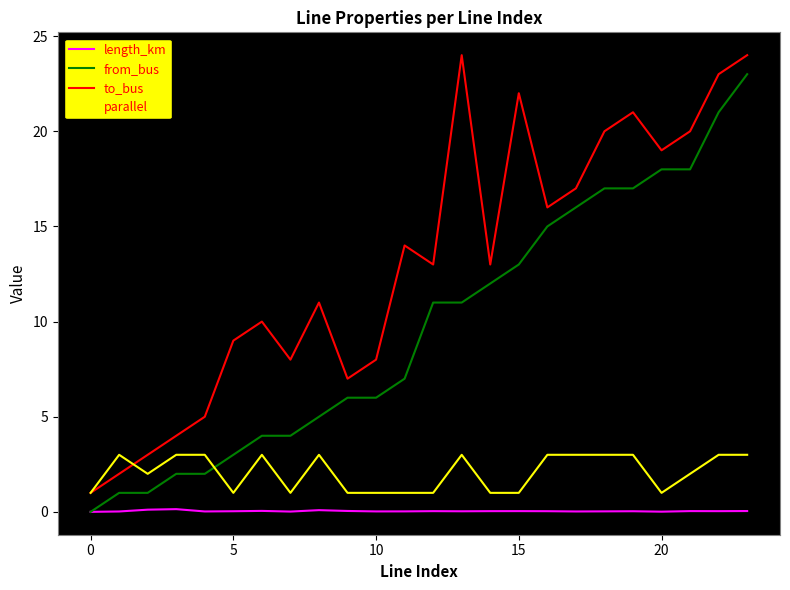

Rank the series by their average value, from highest to lowest.

to_bus, from_bus, parallel, length_km